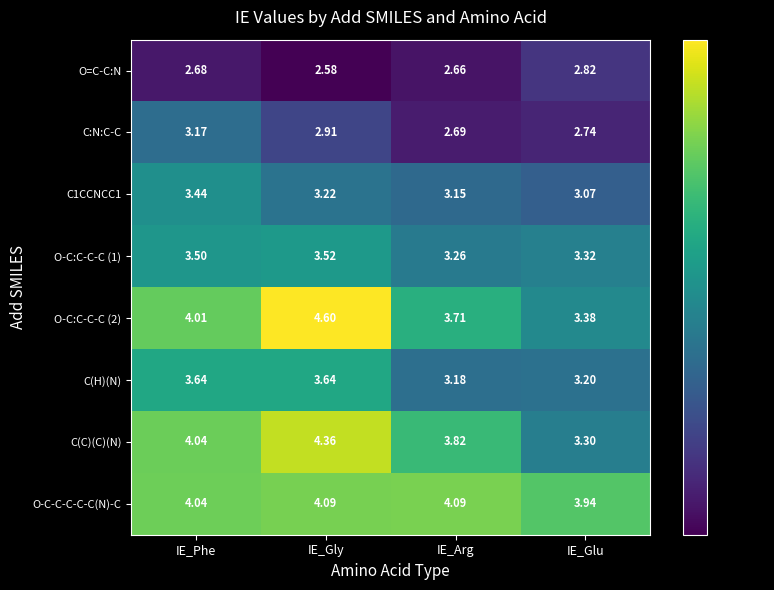

What is the spread (max minus min) of values at IE_Gly?

2.0